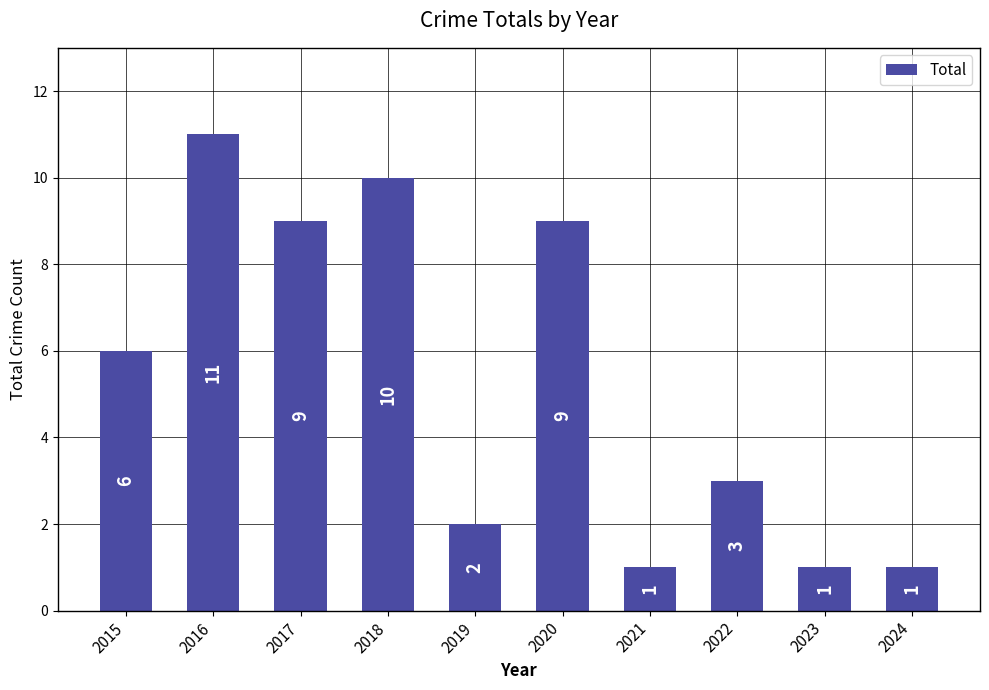

What is the maximum value shown in the chart?

11